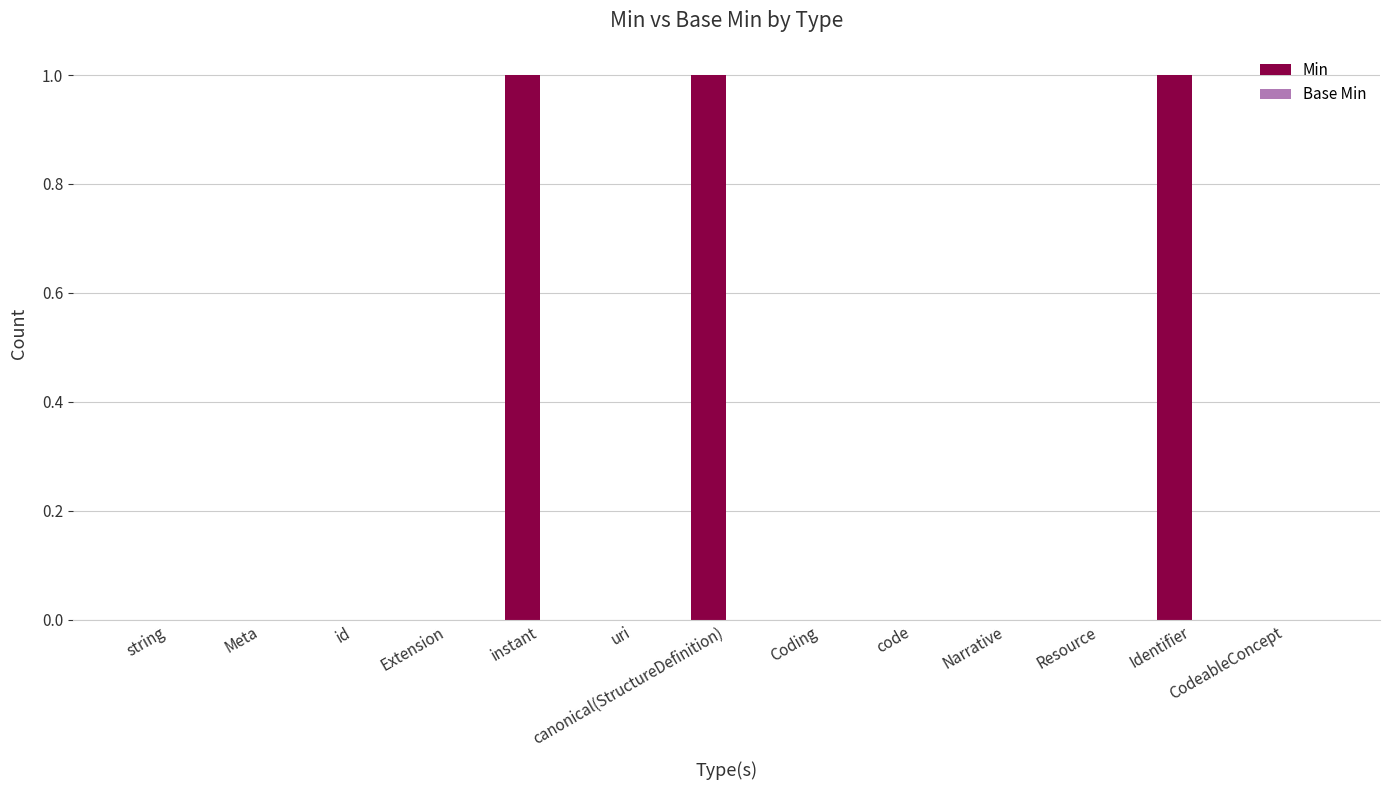

What is the sum of all values?

3